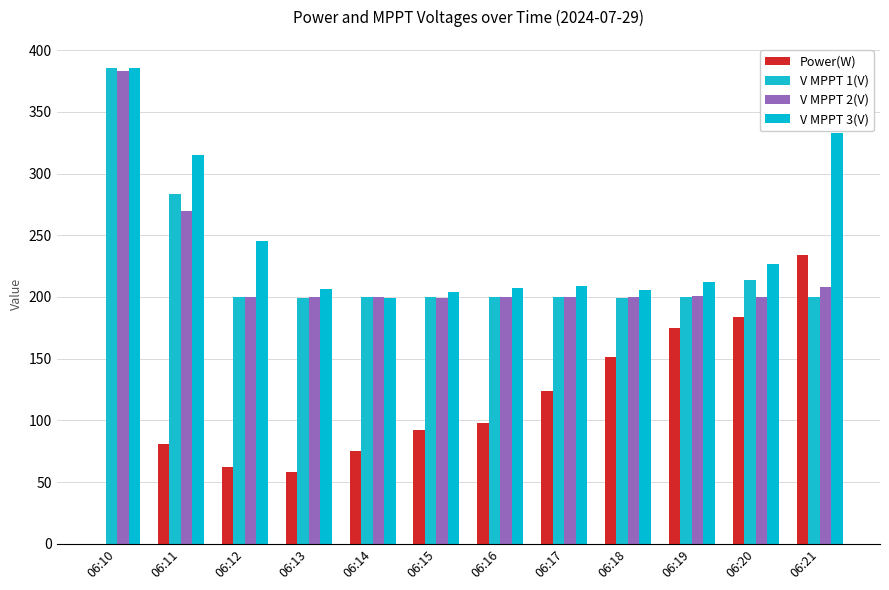

How many groups of bars are there?

12